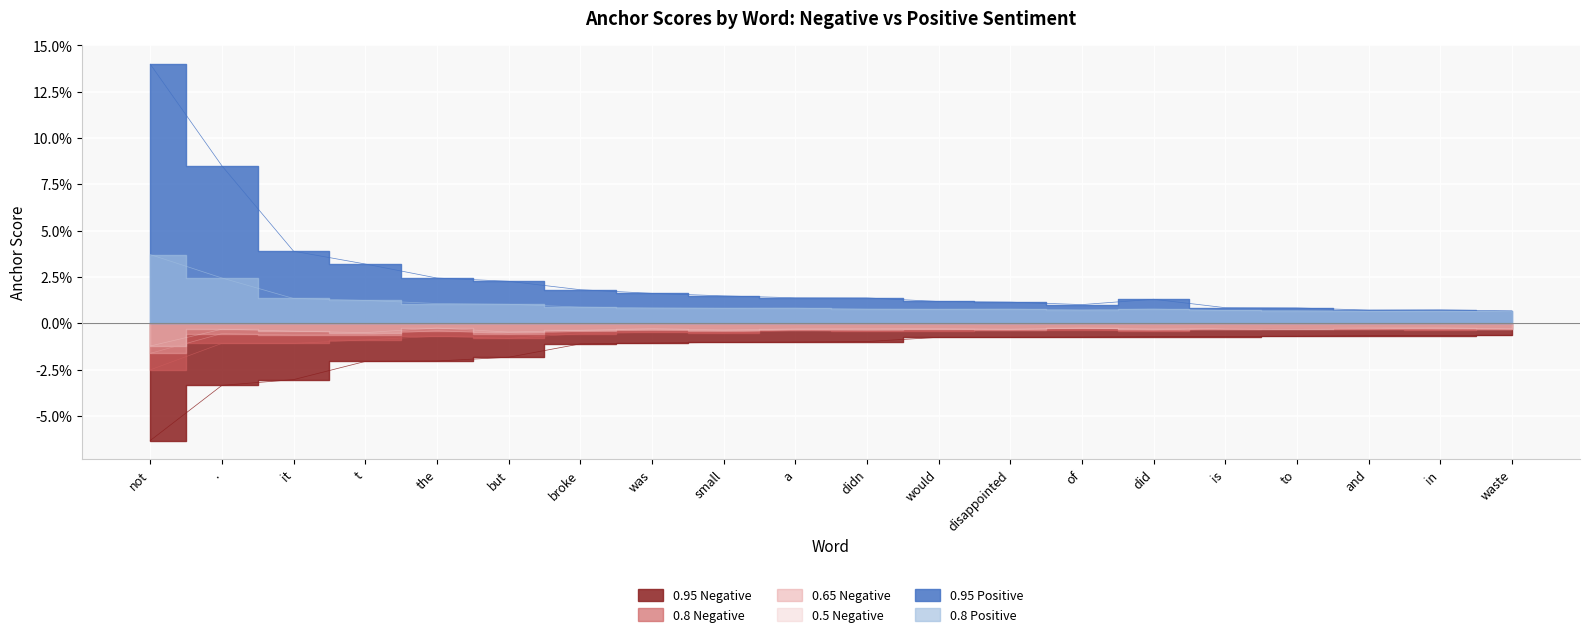

What are all the series names shown in the legend?

0.95-negative, 0.8-negative, 0.65-negative, 0.5-negative, 0.95-positive, 0.8-positive